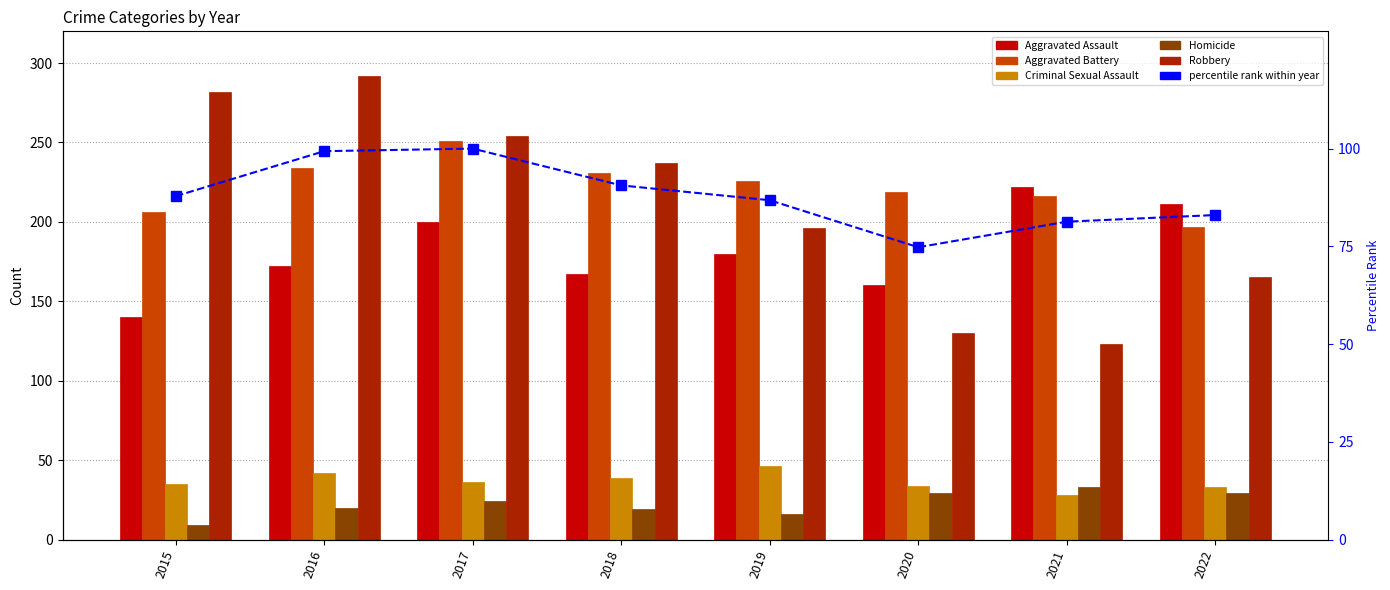

What is the difference between the maximum and minimum values in the Homicide series?

24.0